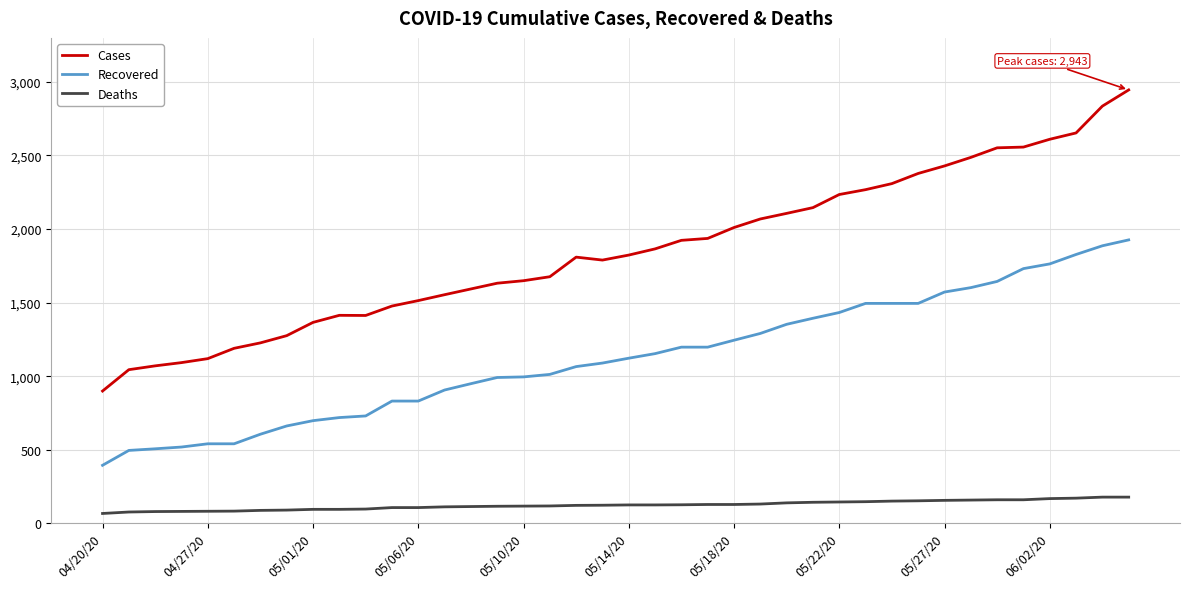

What are all the series names shown in the legend?

Cases, Recovered, Deaths